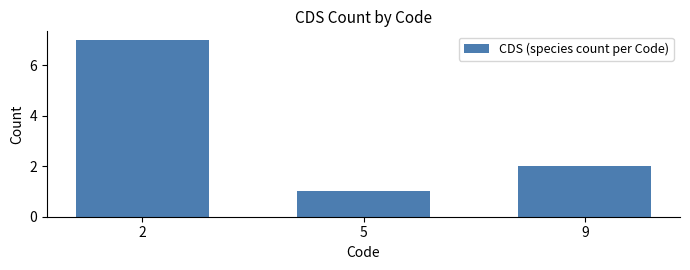

What is the greatest value displayed?

7